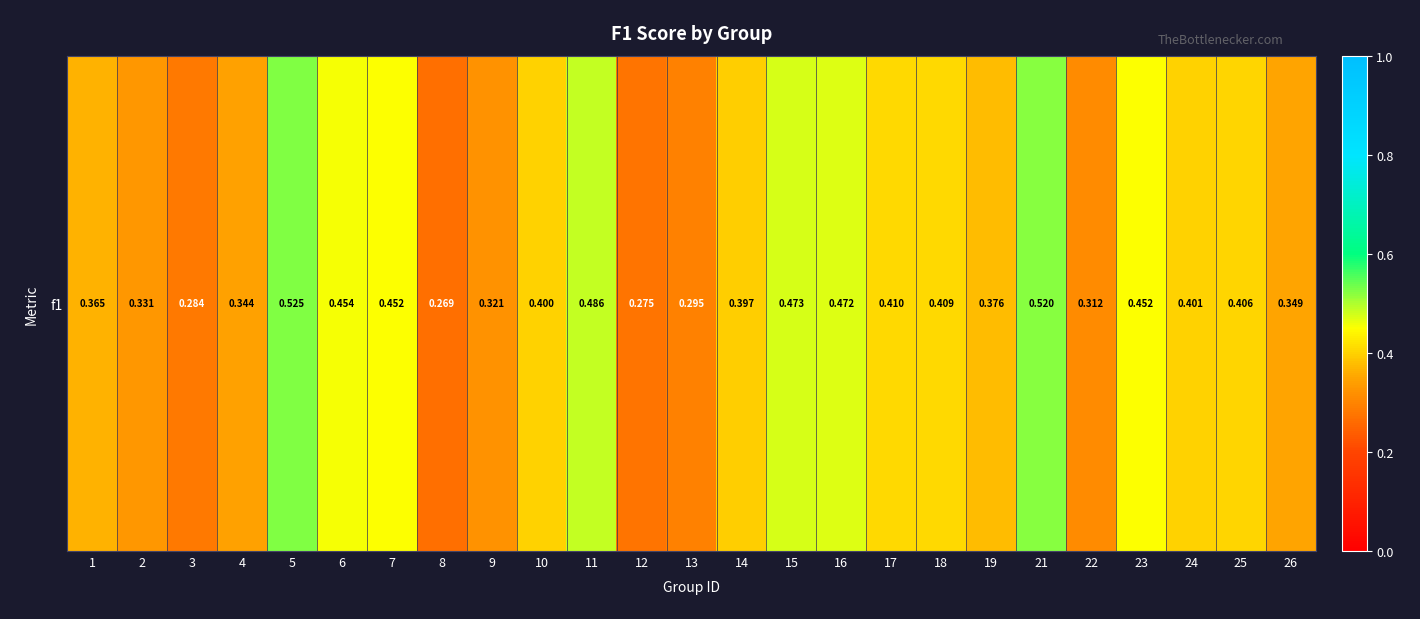

Rank the categories by value from lowest to highest.

8, 12, 3, 13, 22, 9, 2, 4, 26, 1, 19, 14, 10, 24, 25, 18, 17, 23, 7, 6, 16, 15, 11, 21, 5